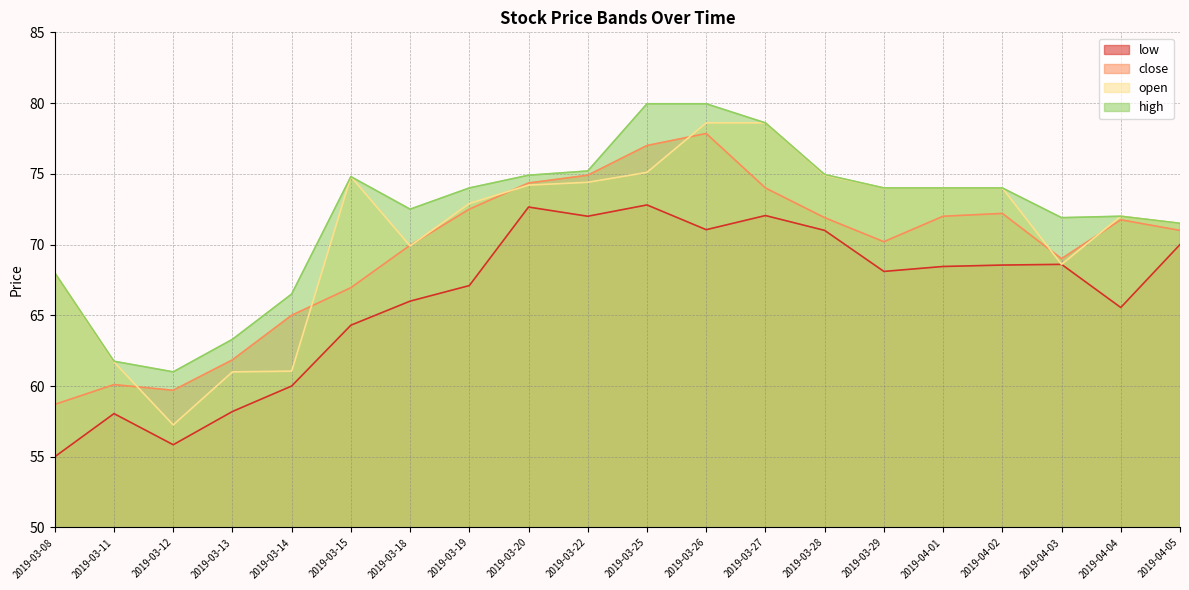

What are all the series names shown in the legend?

low, close, open, high